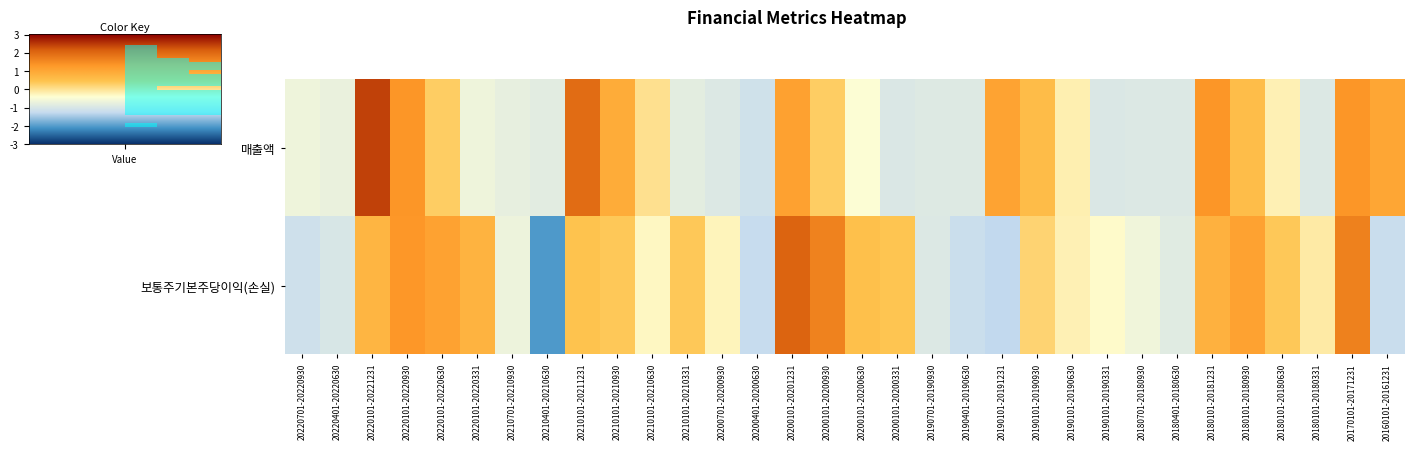

Is it true that 보통주기본주당이익(손실) equals -1.0 at 20220401-20220630?

True